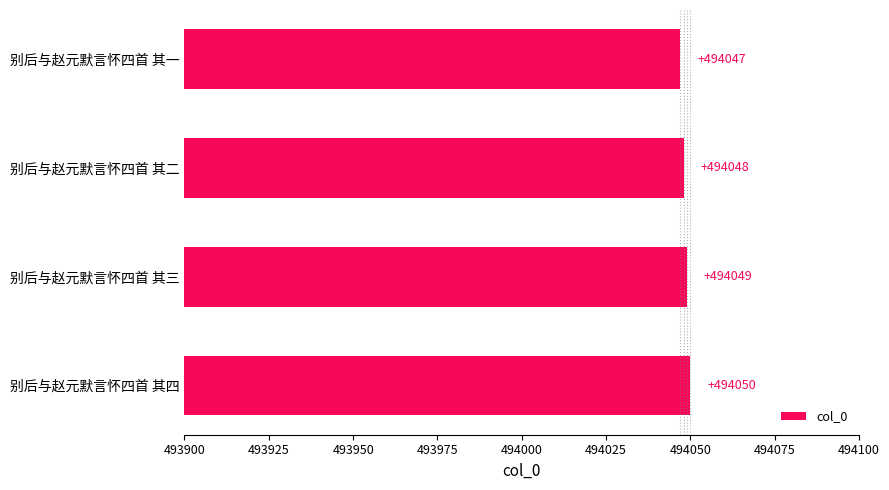

Is it true that the value at 别后与赵元默言怀四首 其二 is 494048?

True